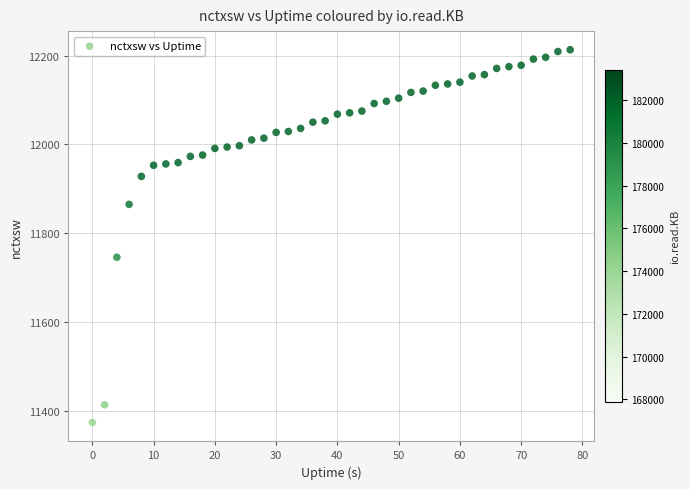

What Y value in the scatter plot is closest to 11793?

11746